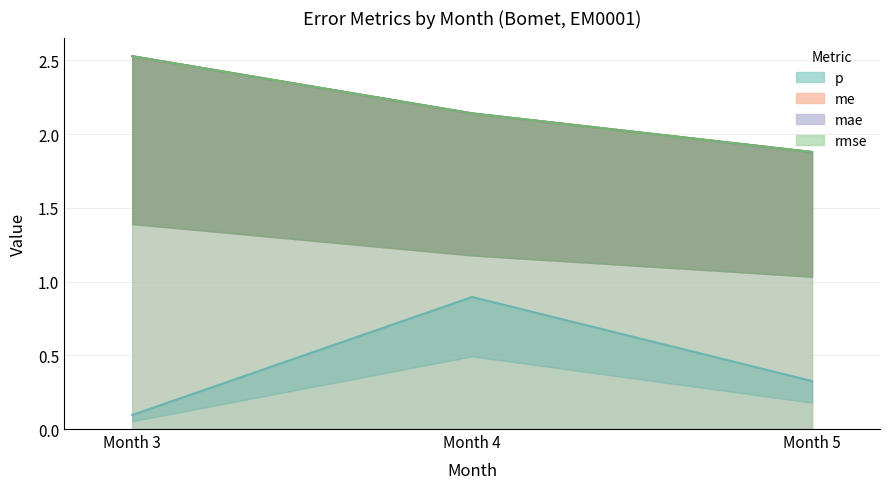

What is the difference between the second highest and minimum values in the mae series?

0.3